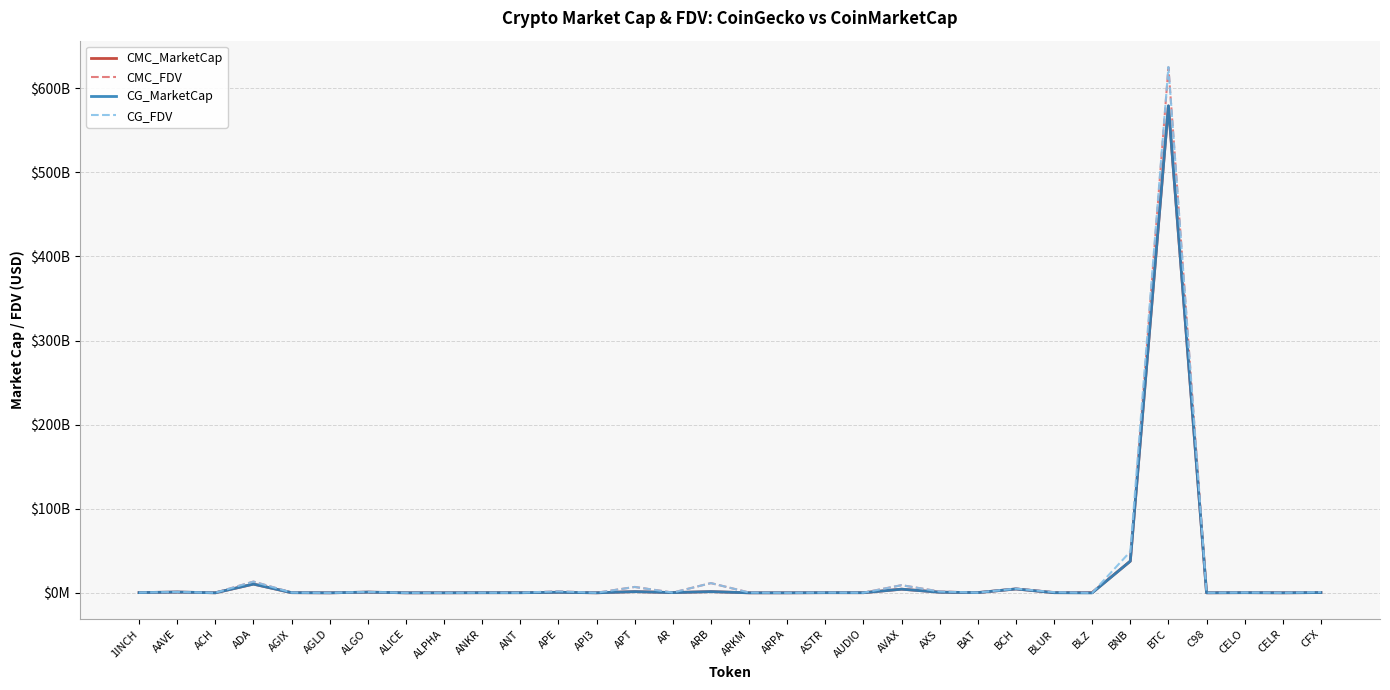

Does the chart display data point markers on the line(s)?

No